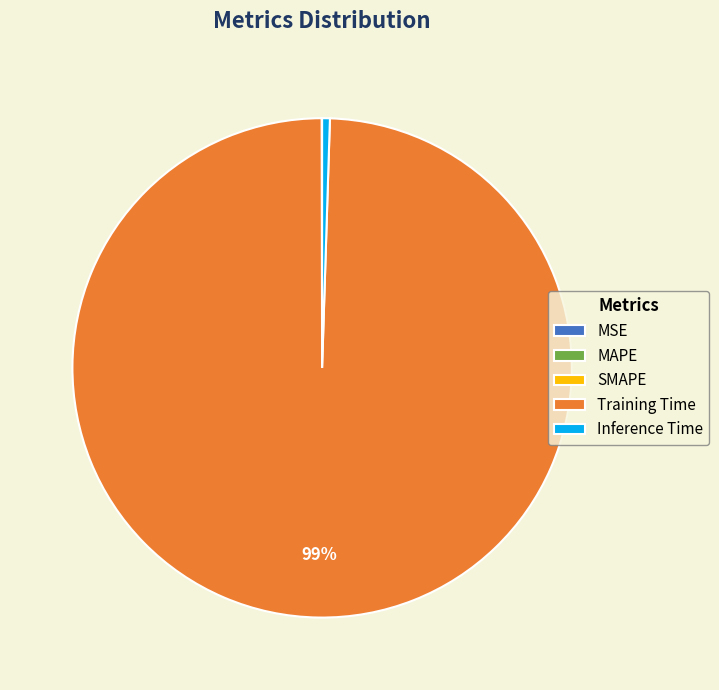

Is it true that Inference Time is 0% of the pie?

True